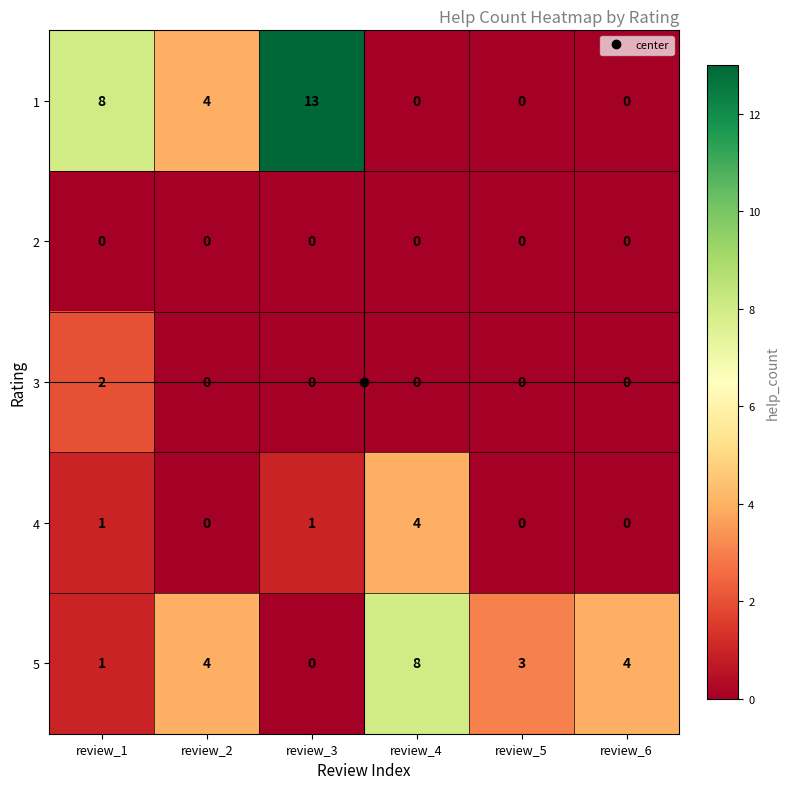

Which series has the largest total across all categories?

1